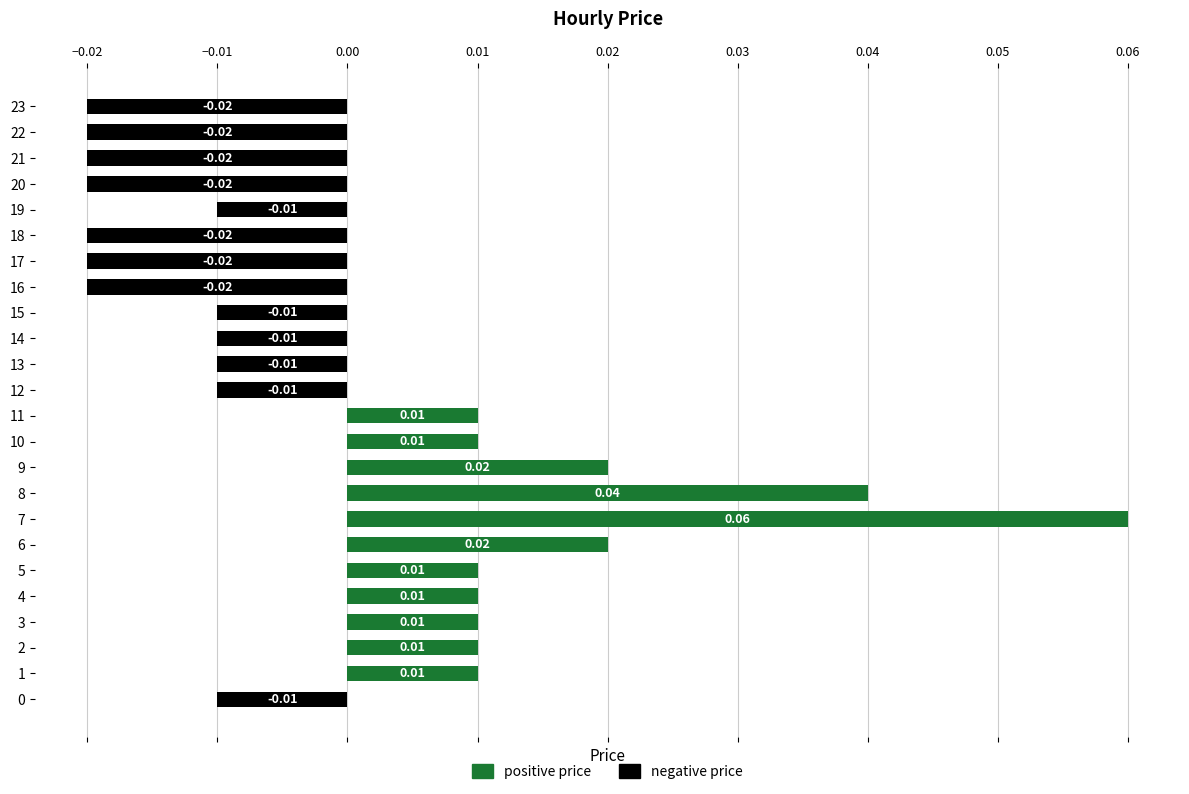

Which series has the largest total across all categories?

positive price